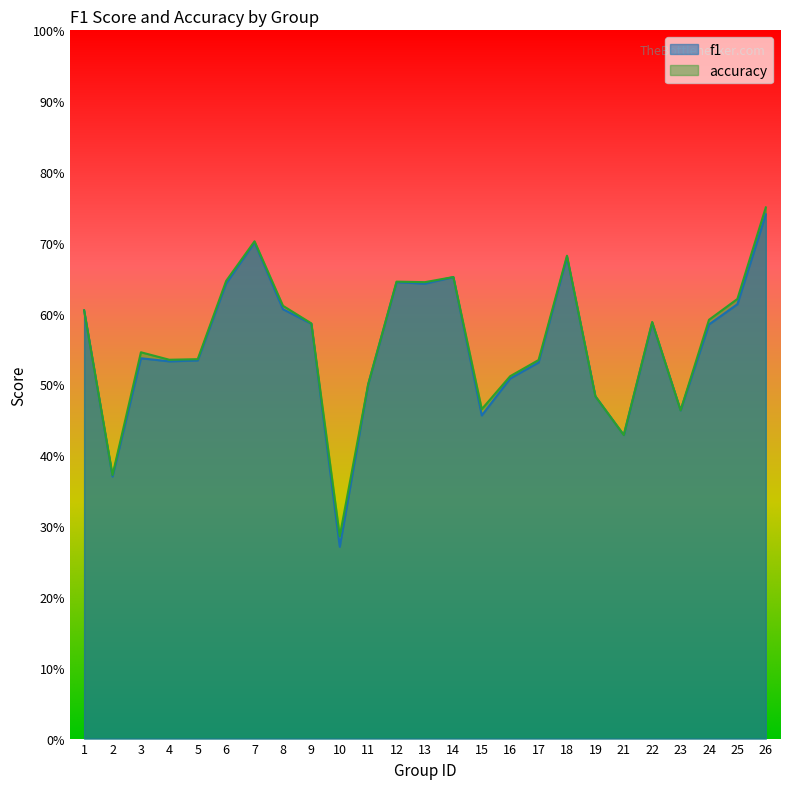

True or false: f1 and accuracy cross at least once.

False